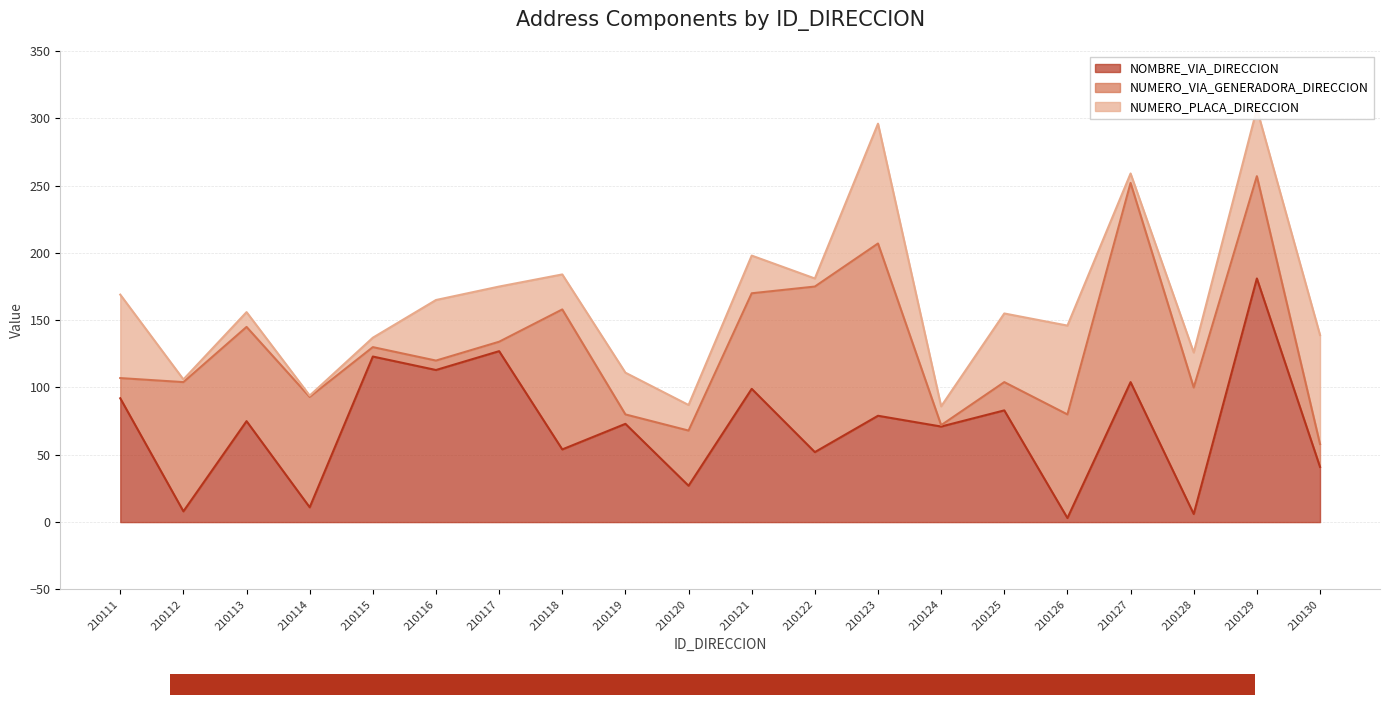

Reading left to right, extract all data points from this chart.

NOMBRE_VIA_DIRECCION: 210111=92	210112=8	210113=75	210114=11	210115=123	210116=113	210117=127	210118=54	210119=73	210120=27	210121=99	210122=52	210123=79	210124=71	210125=83	210126=3	210127=104	210128=6	210129=181	210130=41
NUMERO_VIA_GENERADORA_DIRECCION: 210111=15	210112=96	210113=70	210114=82	210115=7	210116=7	210117=7	210118=104	210119=7	210120=41	210121=71	210122=123	210123=128	210124=1	210125=21	210126=77	210127=148	210128=94	210129=76	210130=17
NUMERO_PLACA_DIRECCION: 210111=62	210112=2	210113=11	210114=1	210115=7	210116=45	210117=41	210118=26	210119=31	210120=19	210121=28	210122=6	210123=89	210124=14	210125=51	210126=66	210127=7	210128=26	210129=50	210130=81